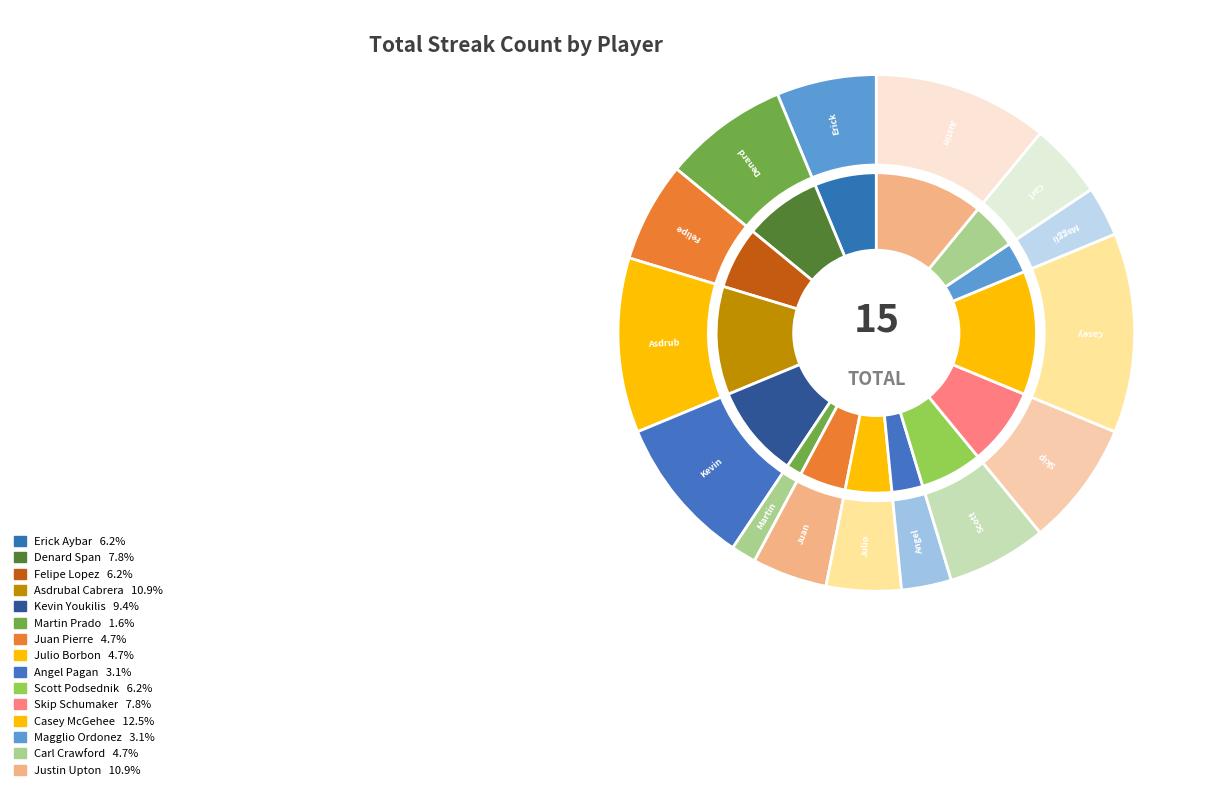

Count the number of slices in the pie.

15